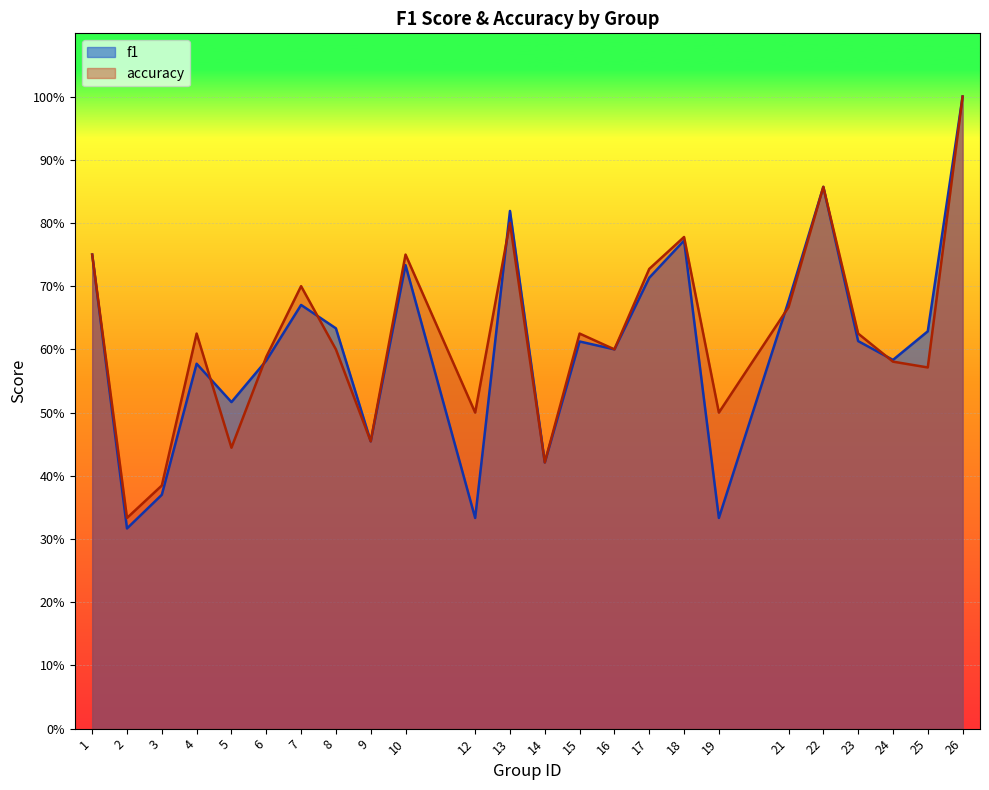

Where is accuracy nearest to the value 0?

2